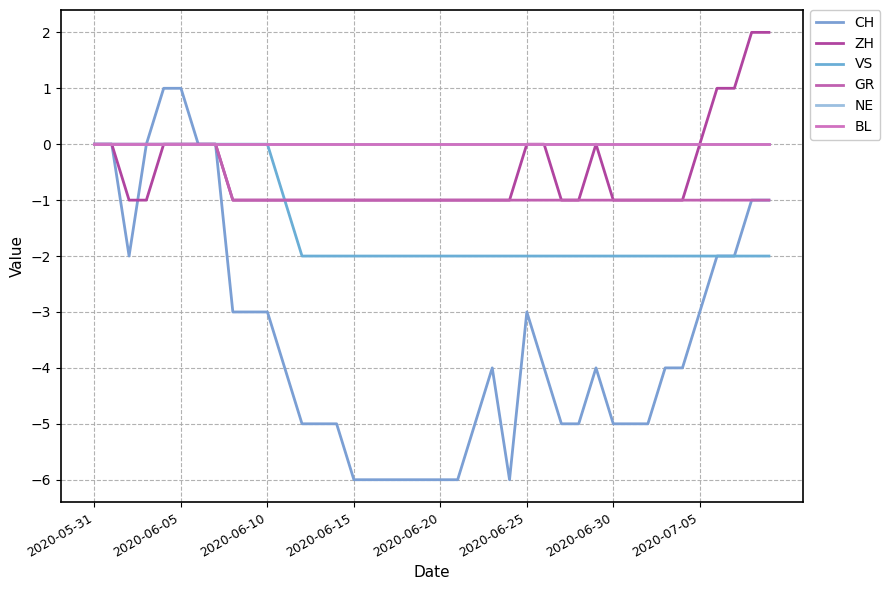

What is the label of the 12th point from the left?

11